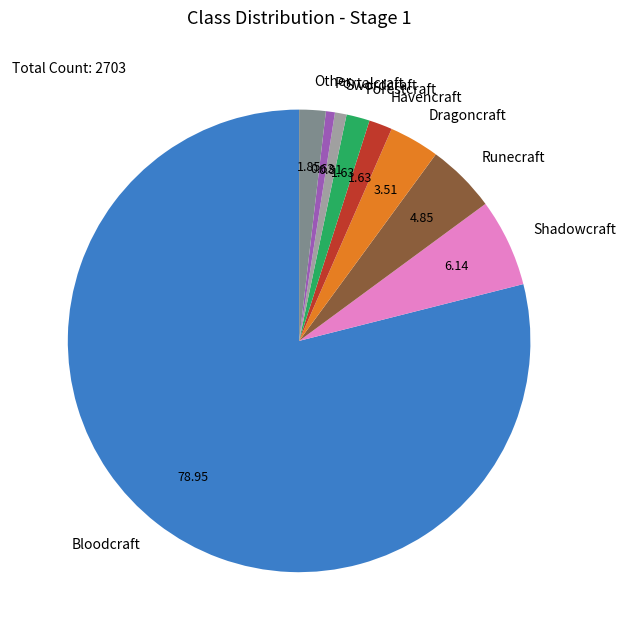

Count the number of slices in the pie.

9